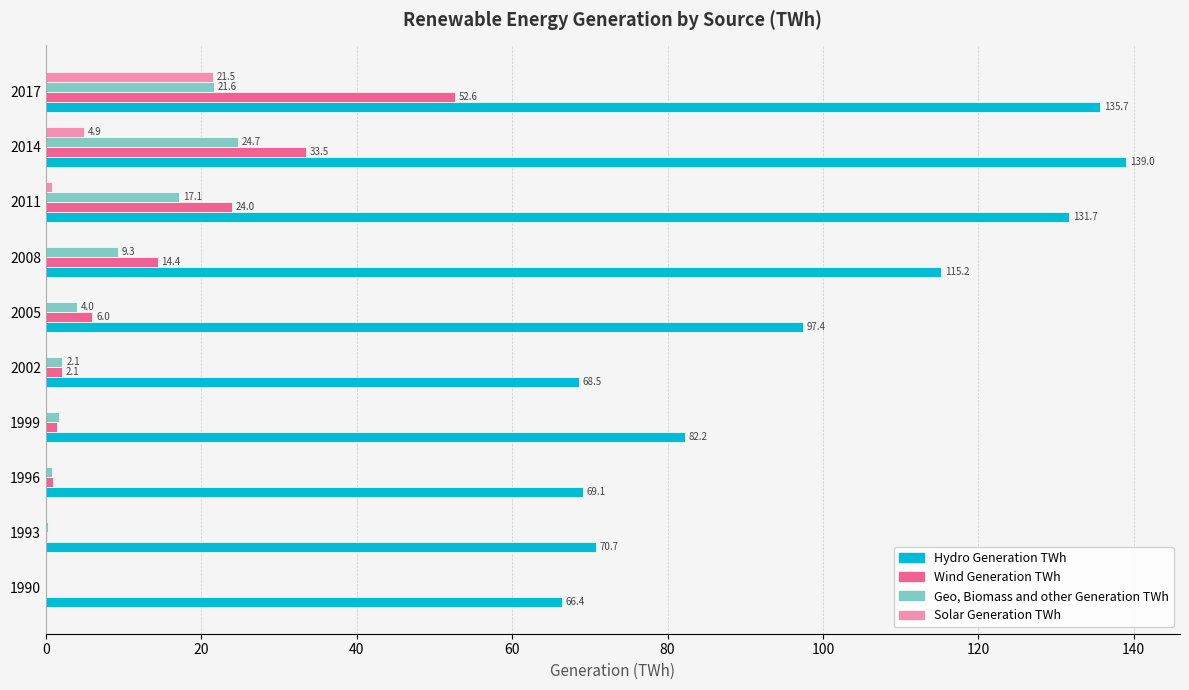

The Hydro Generation TWh series shows 69.1 at 1996. True or false?

True